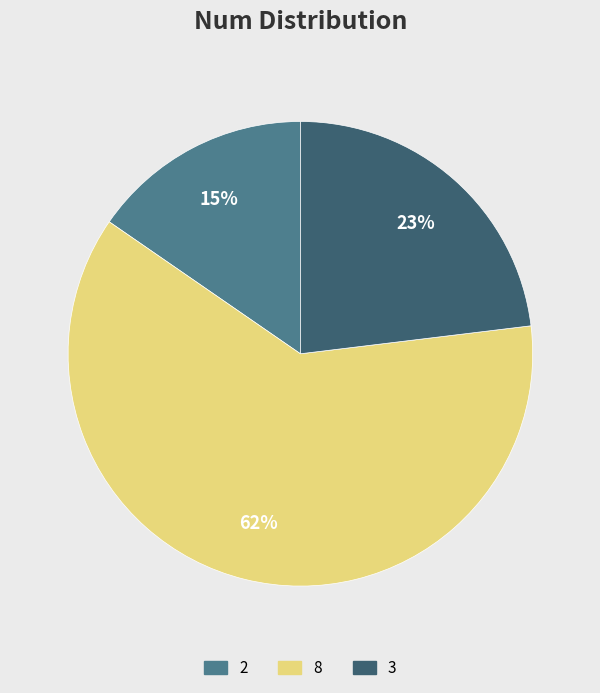

Rank the categories by value from highest to lowest.

8, 3, 2